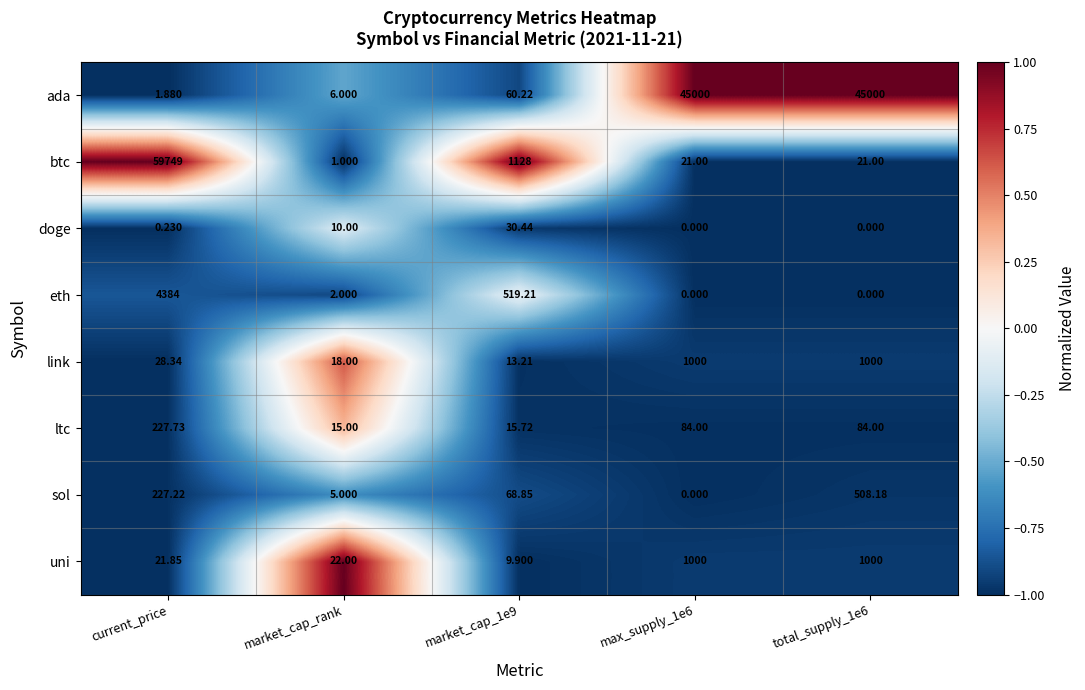

At which label is link closest to 506?

current_price